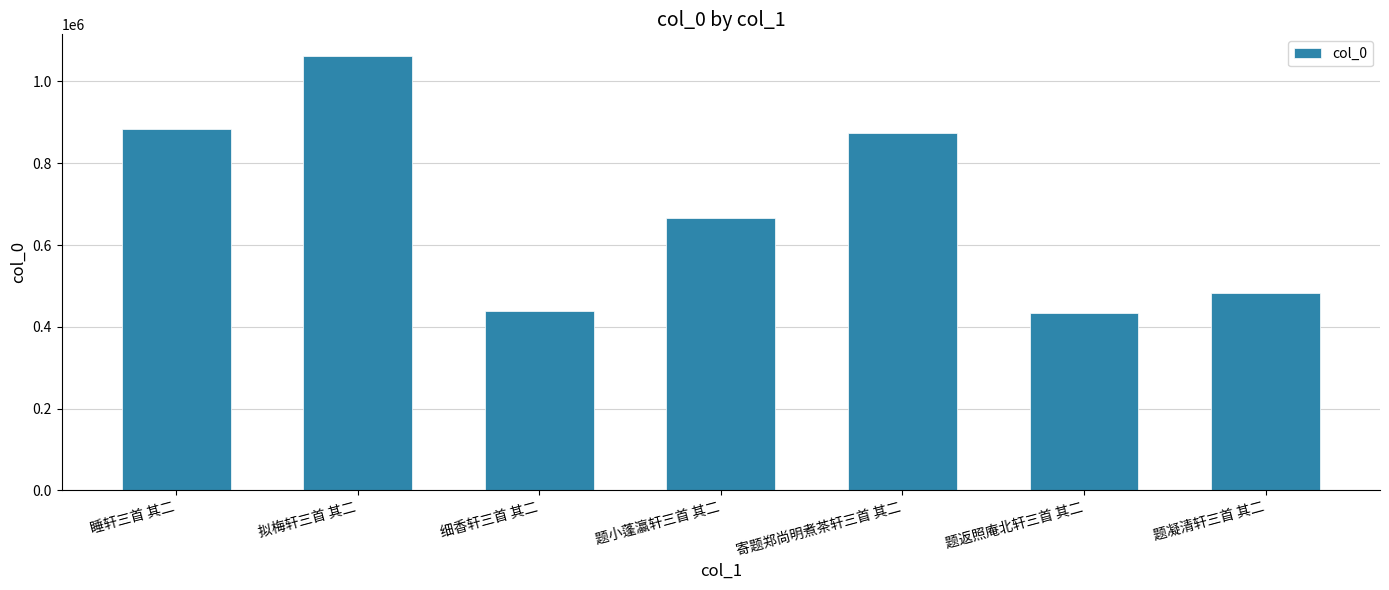

At which label does the data first exceed 666829?

睡轩三首 其二